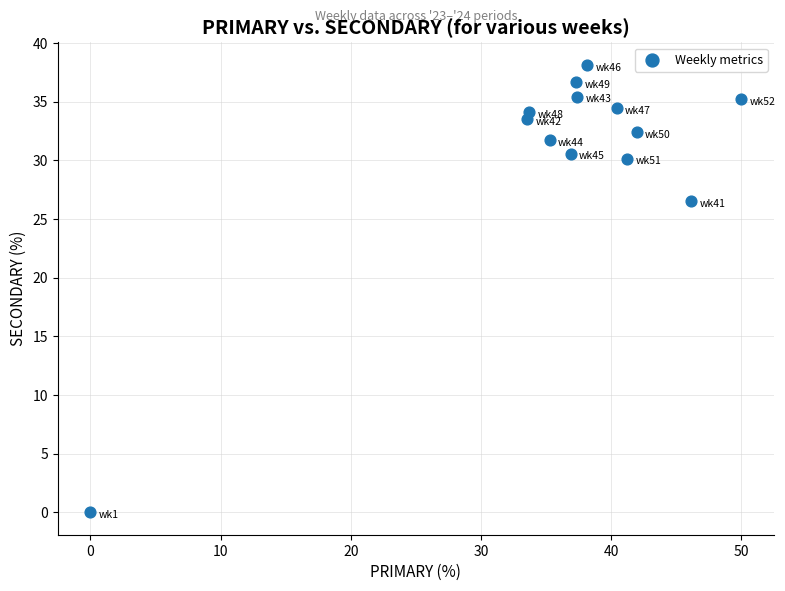

What Y value in the scatter plot is closest to 19?

26.5